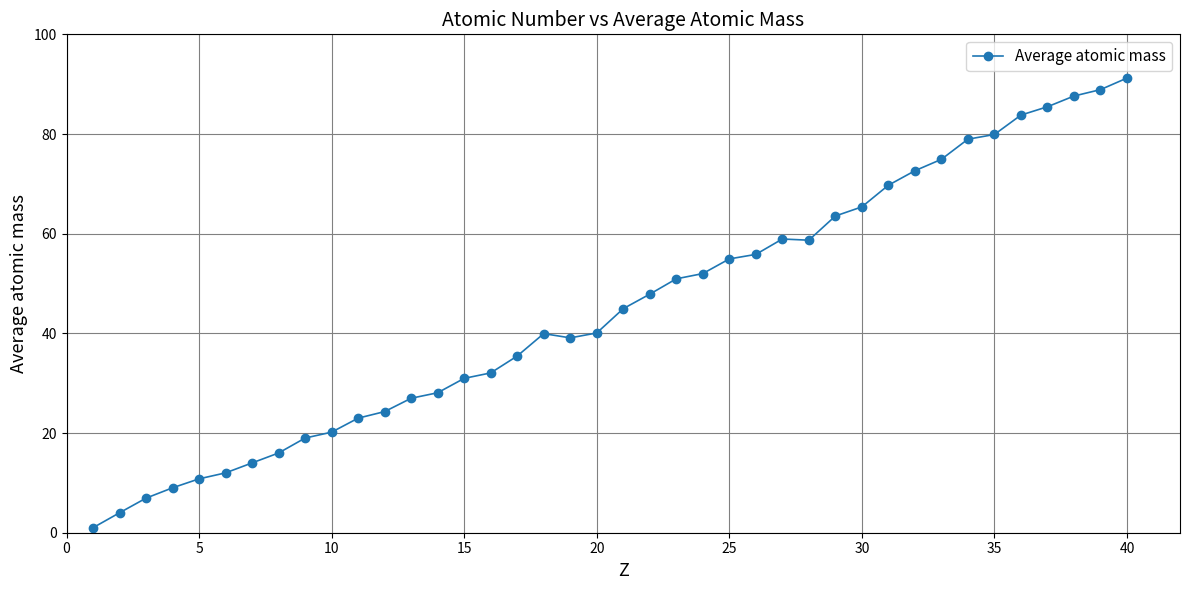

What is the value of the 24th point from the left?

52.0